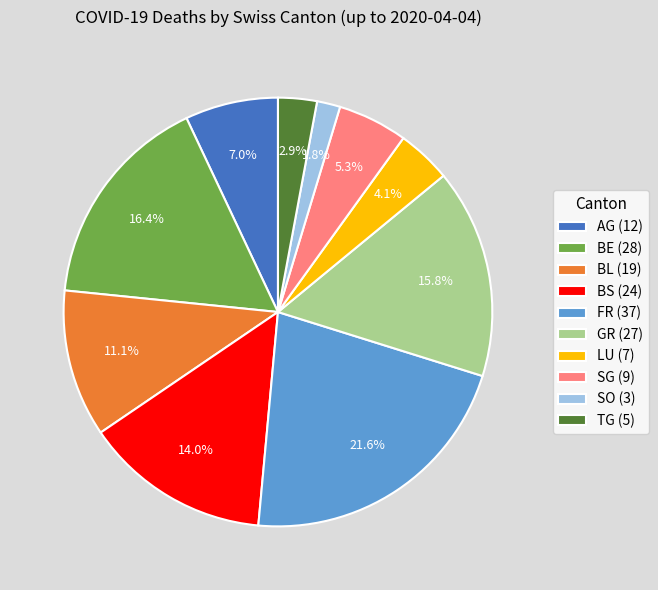

Which has a higher value, BS (24) or BE (28)?

BE (28)